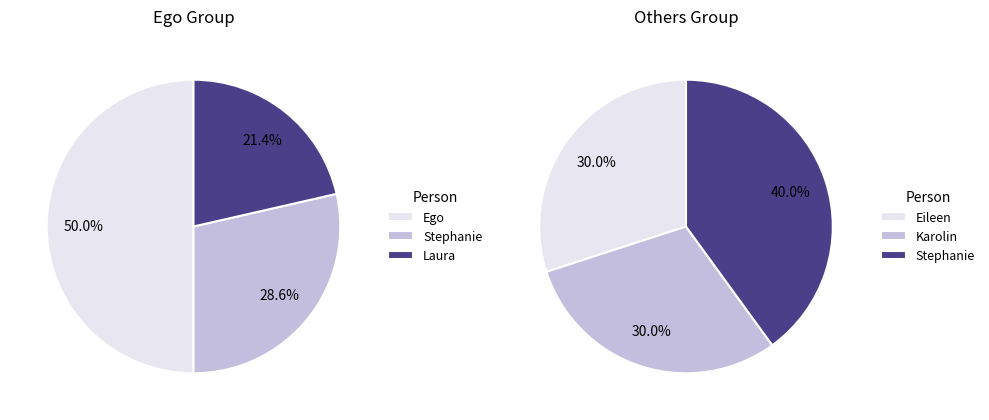

Which slice is the largest?

Ego